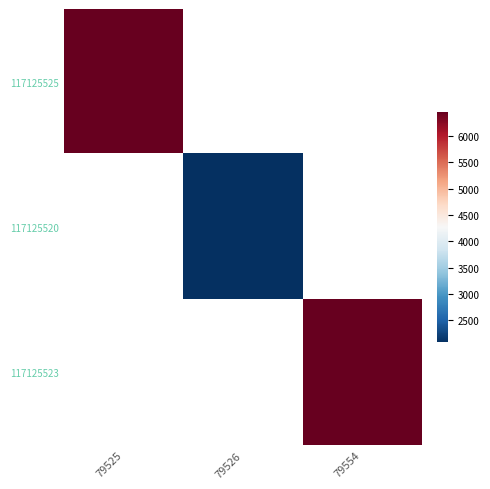

List the labels in order of 117125520 value, largest first.

79525, 79526, 79554